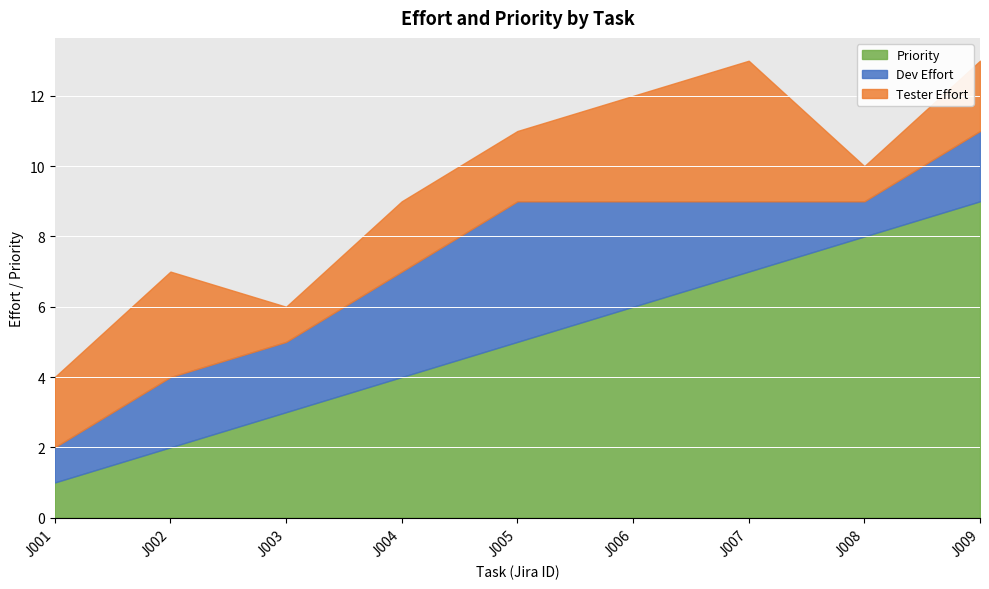

At which category does Tester Effort reach its first local valley?

J003